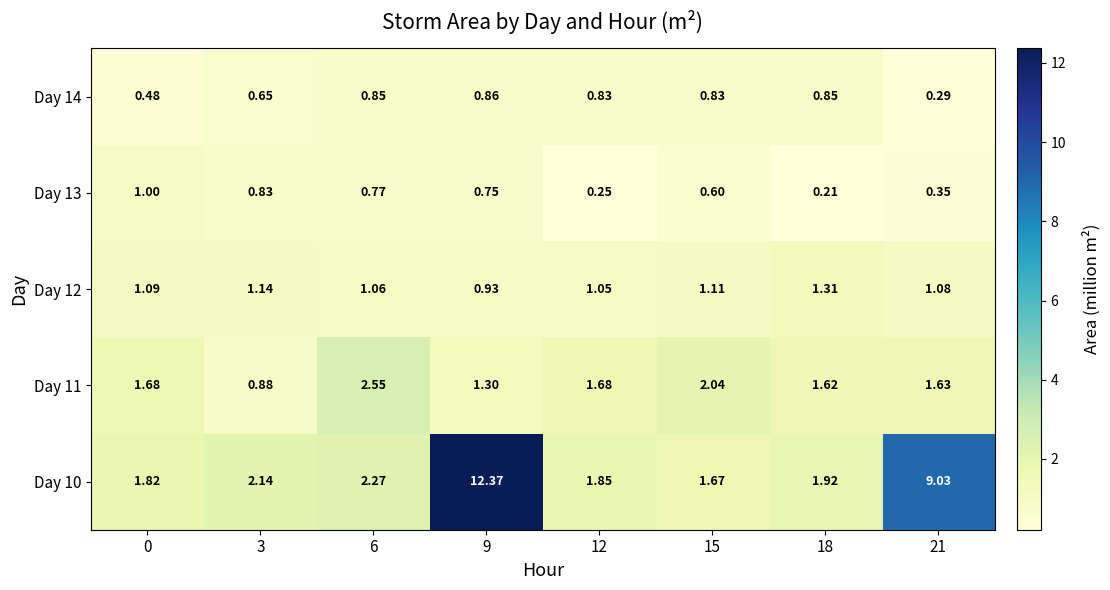

Is the value of Day 12 at 3 greater than the value of Day 10 at 12?

No